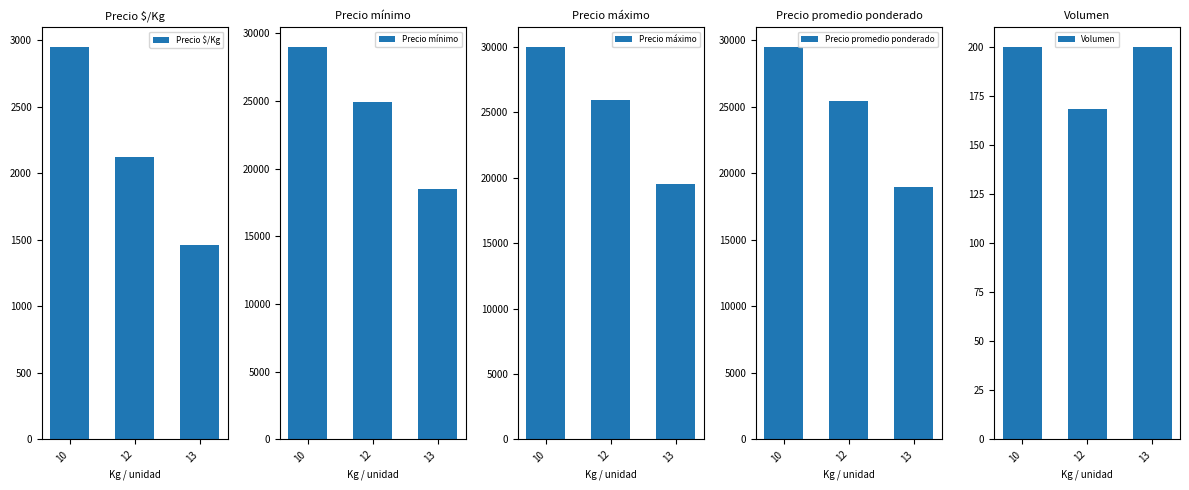

Where does the Precio mínimo series first go above 24933?

10